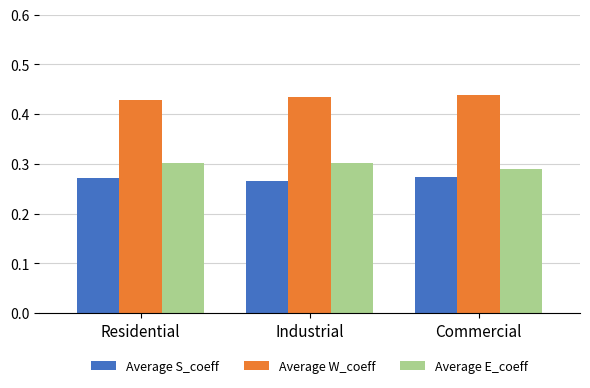

Is the value of Average S_coeff at Residential greater than the value of Average W_coeff at Residential?

No